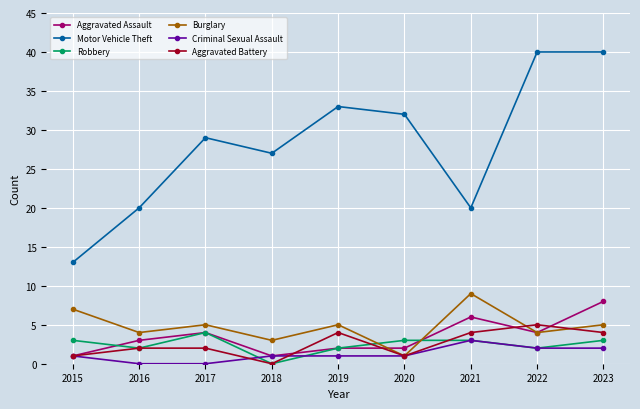

Which series has the widest spread of values?

Motor Vehicle Theft